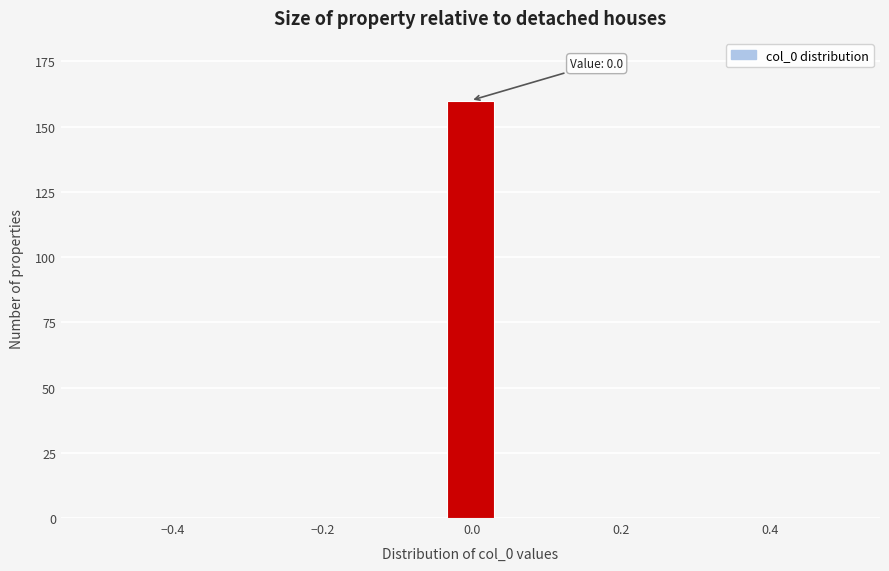

Read against the x-axis, roughly where is the centre of the tallest bar?

0.00